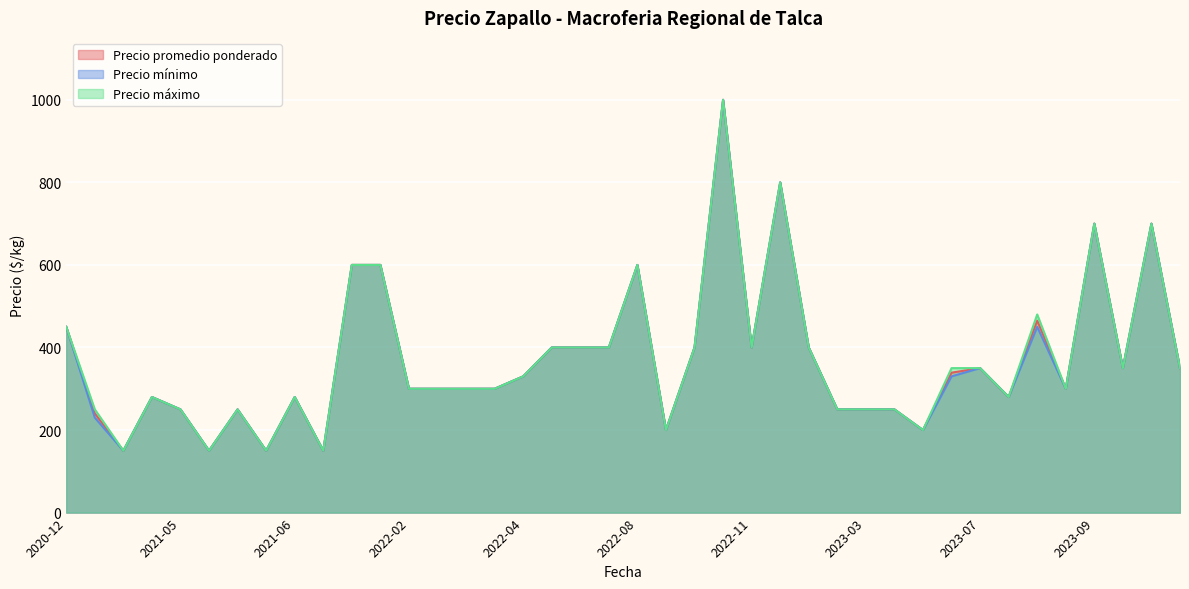

What is the sum of the Precio promedio ponderado values at 2023-09-22 and 2023-07-26?

980